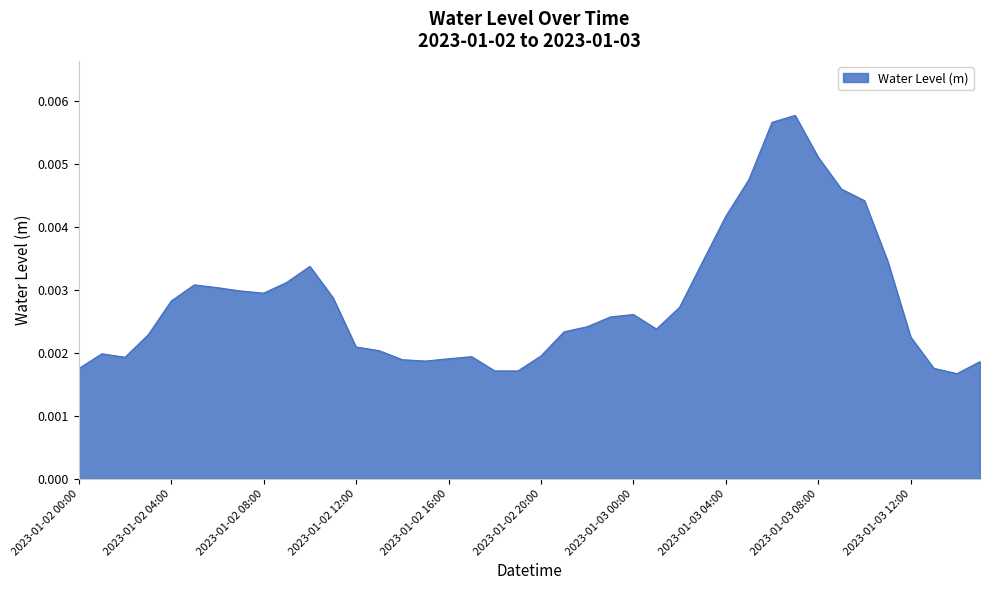

At which category does the chart reach its minimum across all series?

2023-01-03 14:00